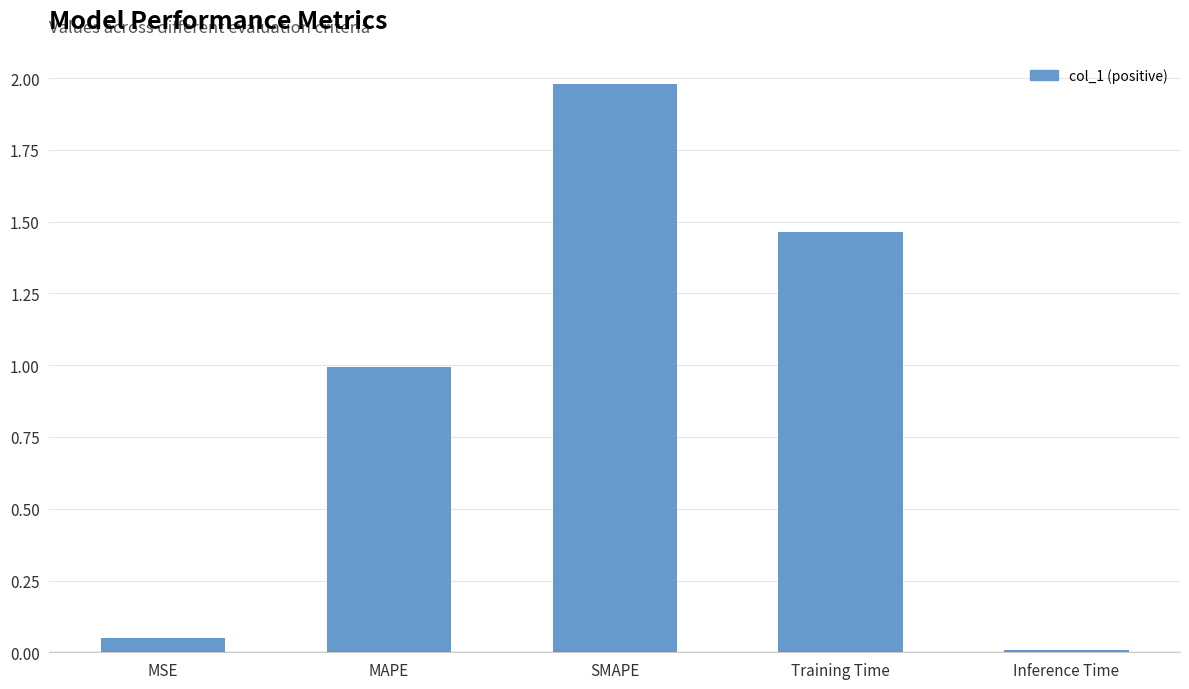

Which label corresponds to the largest value in the chart?

SMAPE